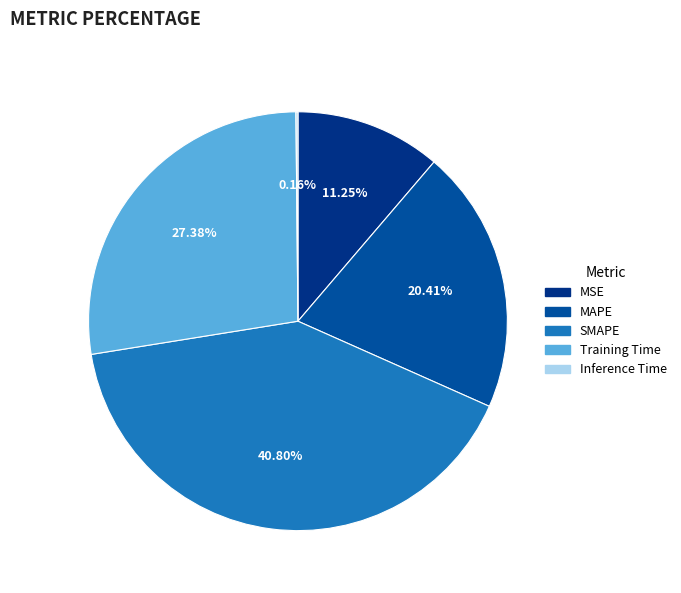

To the nearest percent, what percentage of the pie is SMAPE?

41%